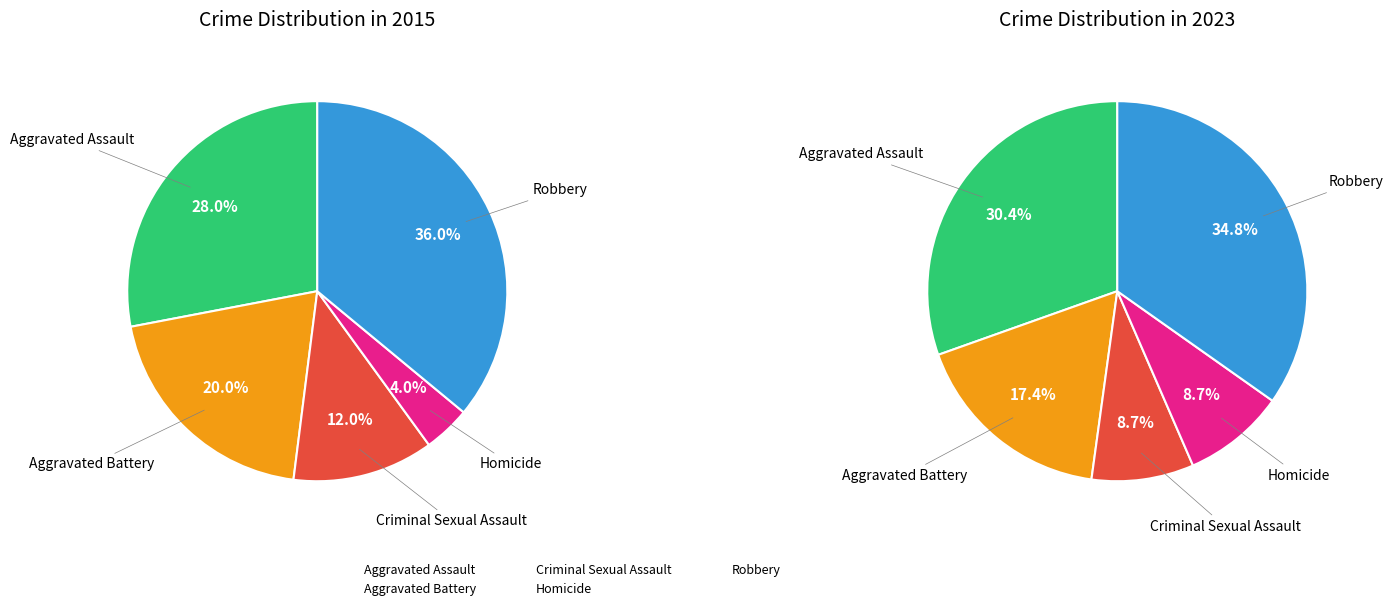

Which series has the widest spread of values?

values_2015